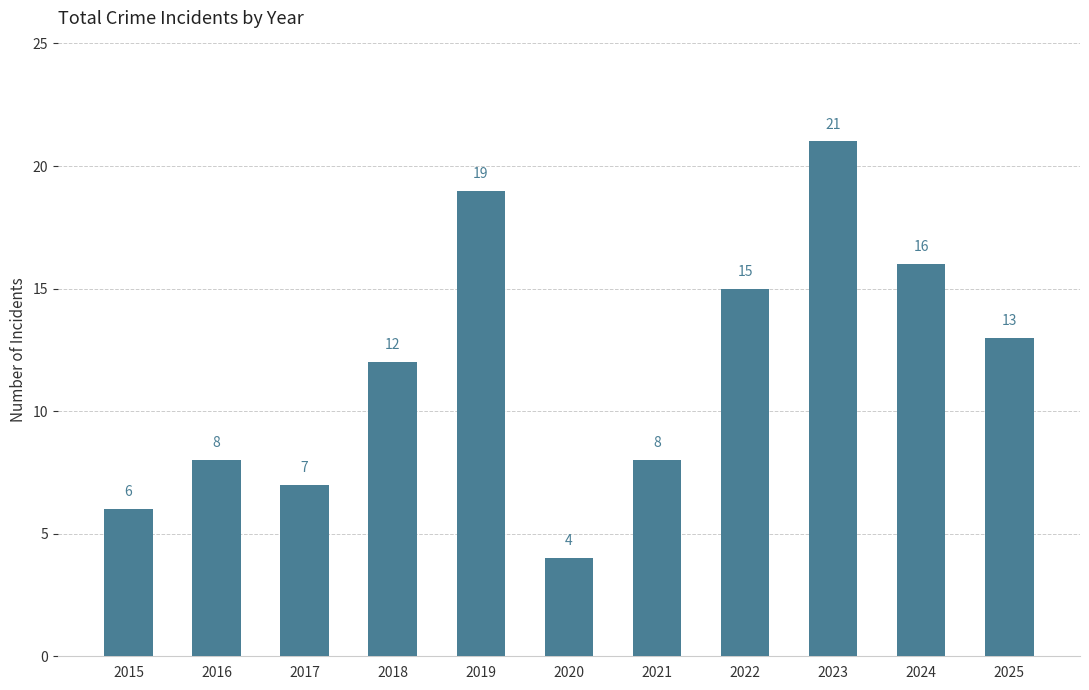

True or false: the data shows 16 at 2024.

True